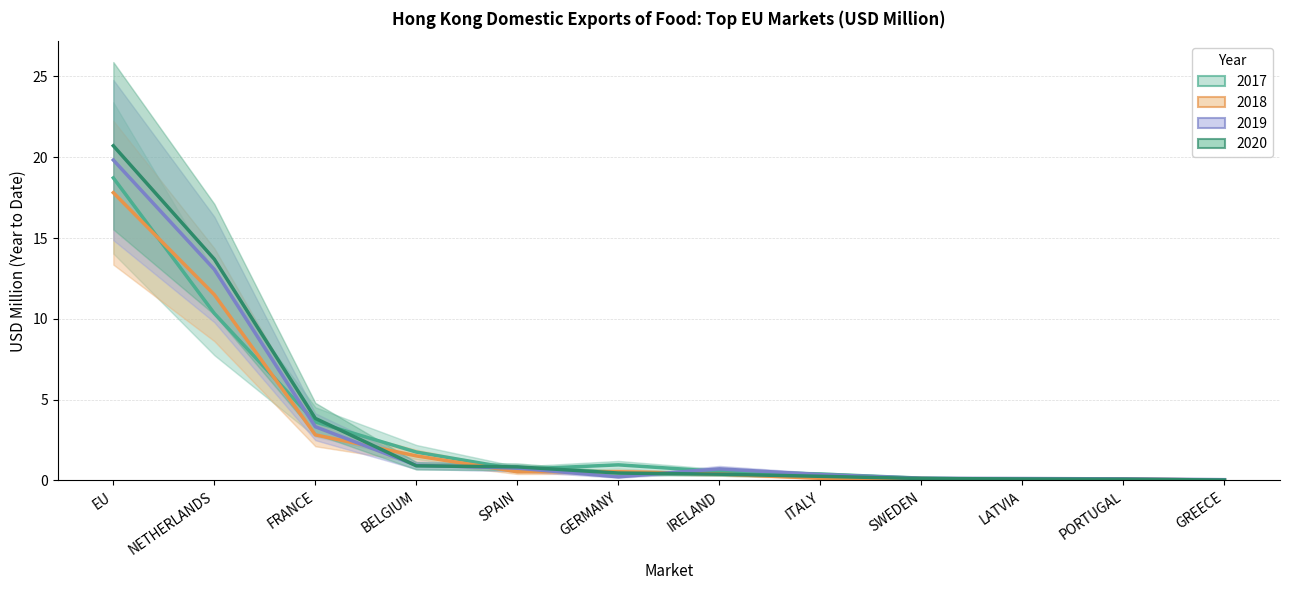

Which series changed the most between EU and SWEDEN?

2020